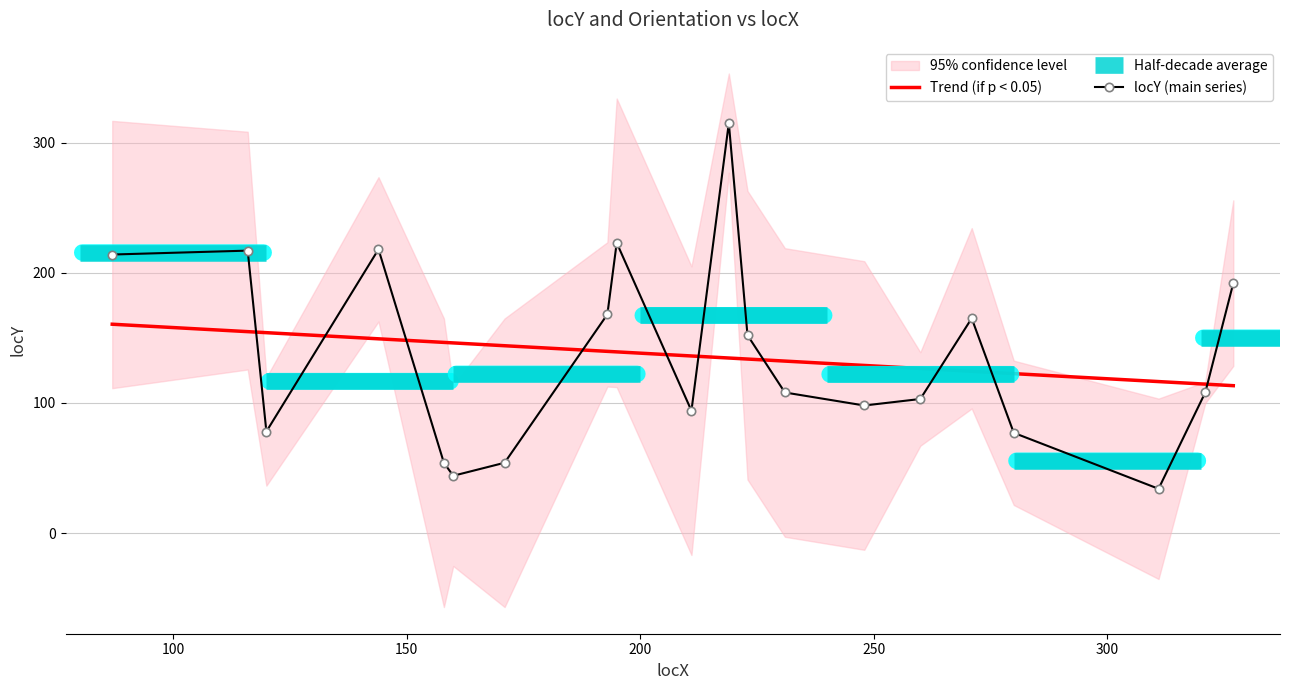

What is the change in value from 160 to 219?

+271